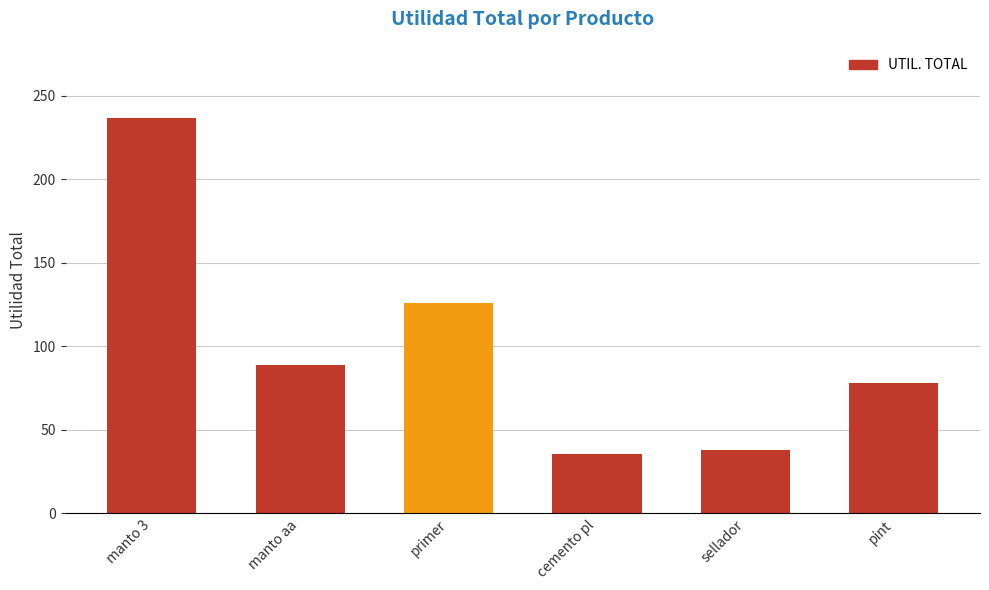

What is the ratio of the value at sellador to the value at cemento pl?

1.1